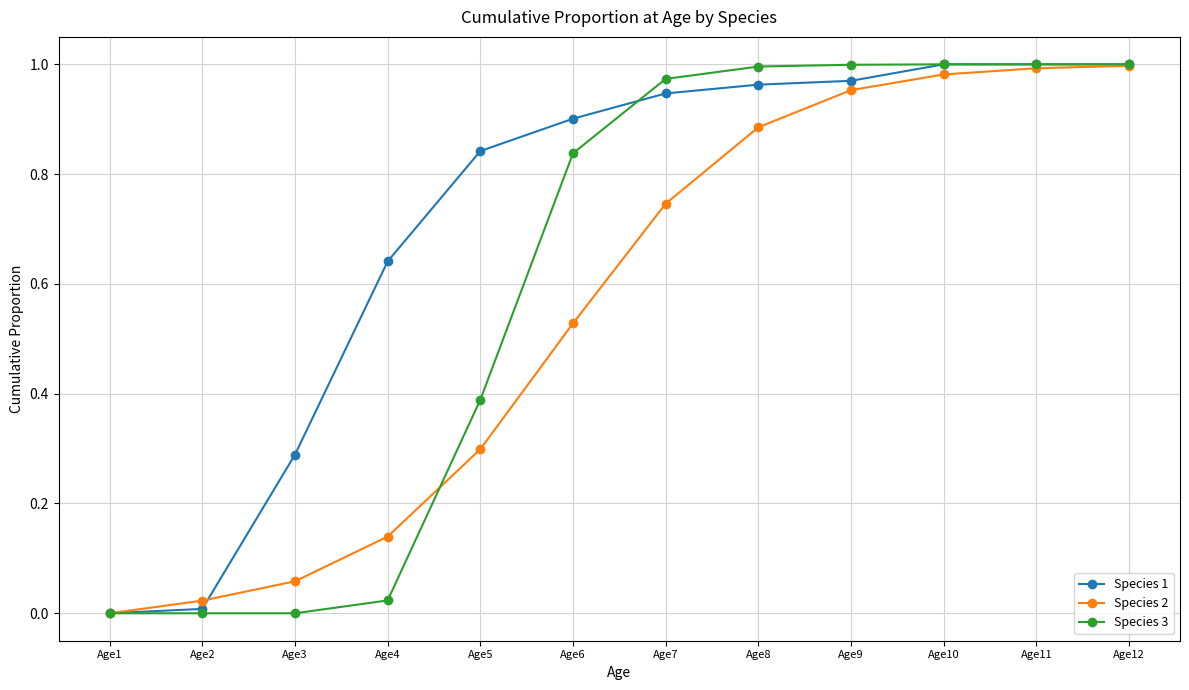

Rank the series by their average value, from lowest to highest.

Species 2, Species 3, Species 1